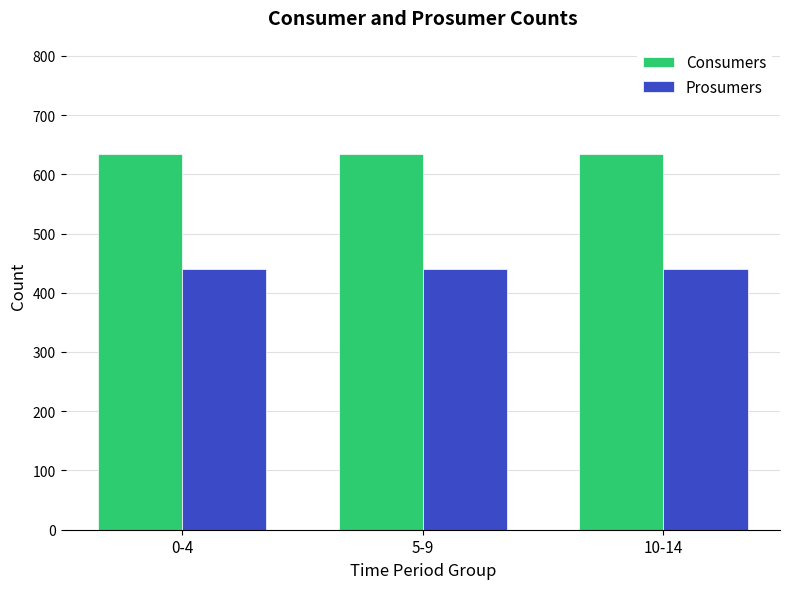

Reading left to right, what are all the values shown in this chart?

Consumers: 635	635	635
Prosumers: 440	440	440